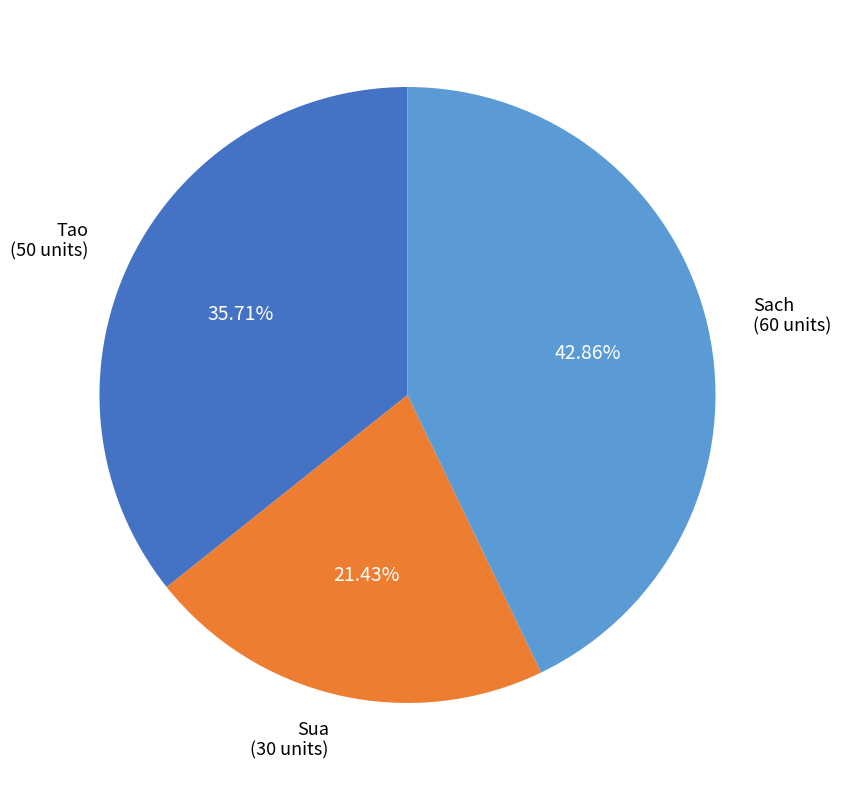

How much of the chart is everything except Sach?

57.1%